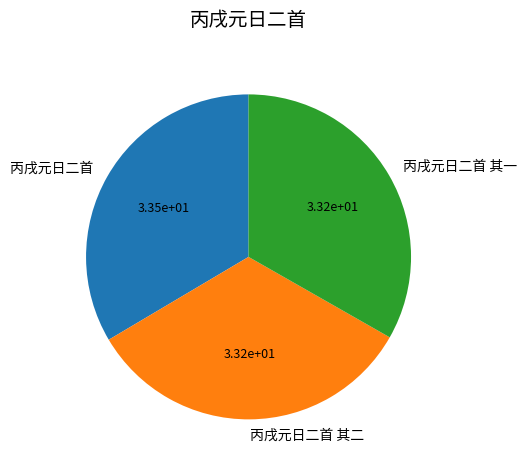

Approximately how many times larger is the value at 丙戌元日二首 compared to 丙戌元日二首 其一?

1.0